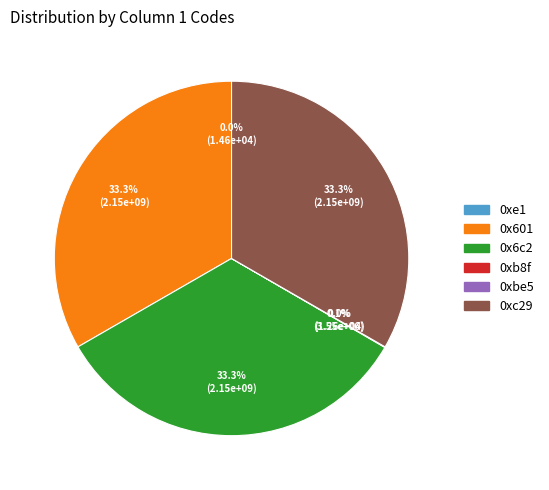

How much of the chart is everything except 0x6c2?

66.7%